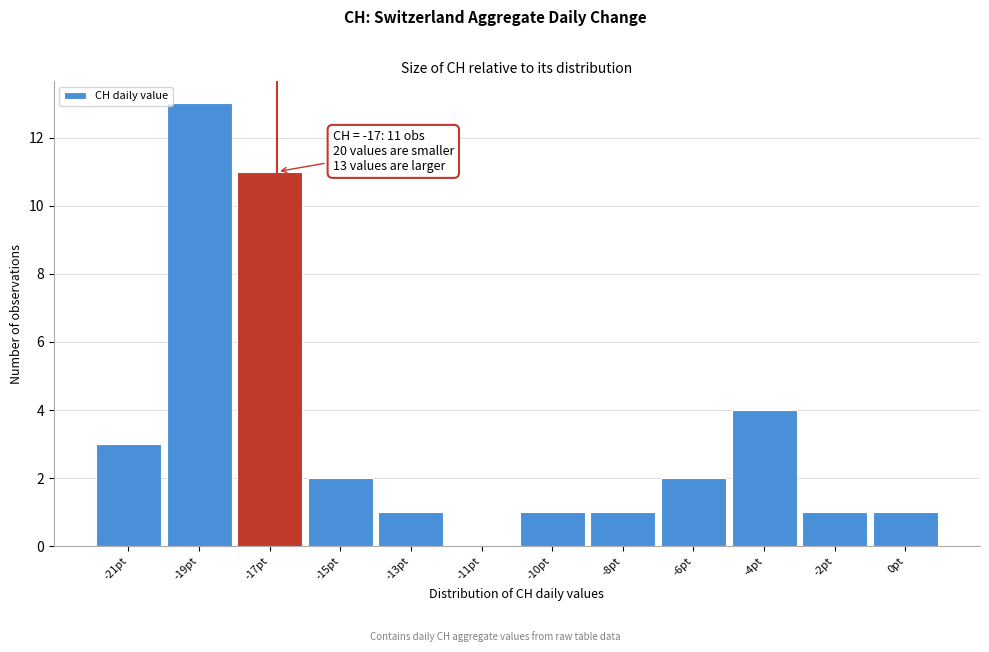

Reading left to right, transcribe all the data shown in this chart.

-21pt=3	-19pt=13	-17pt=11	-15pt=2	-13pt=1	-11pt=0	-10pt=1	-8pt=1	-6pt=2	-4pt=4	-2pt=1	0pt=1